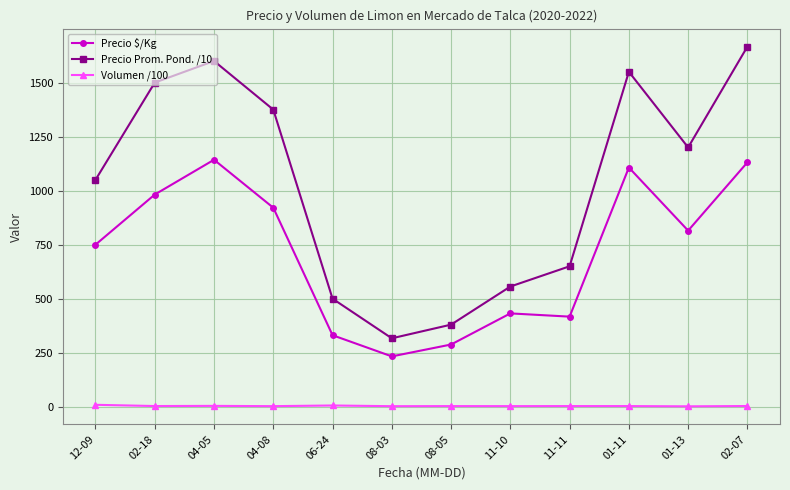

Is the value of Precio $/Kg at 12-09 greater than the value of Volumen /100 at 08-05?

Yes